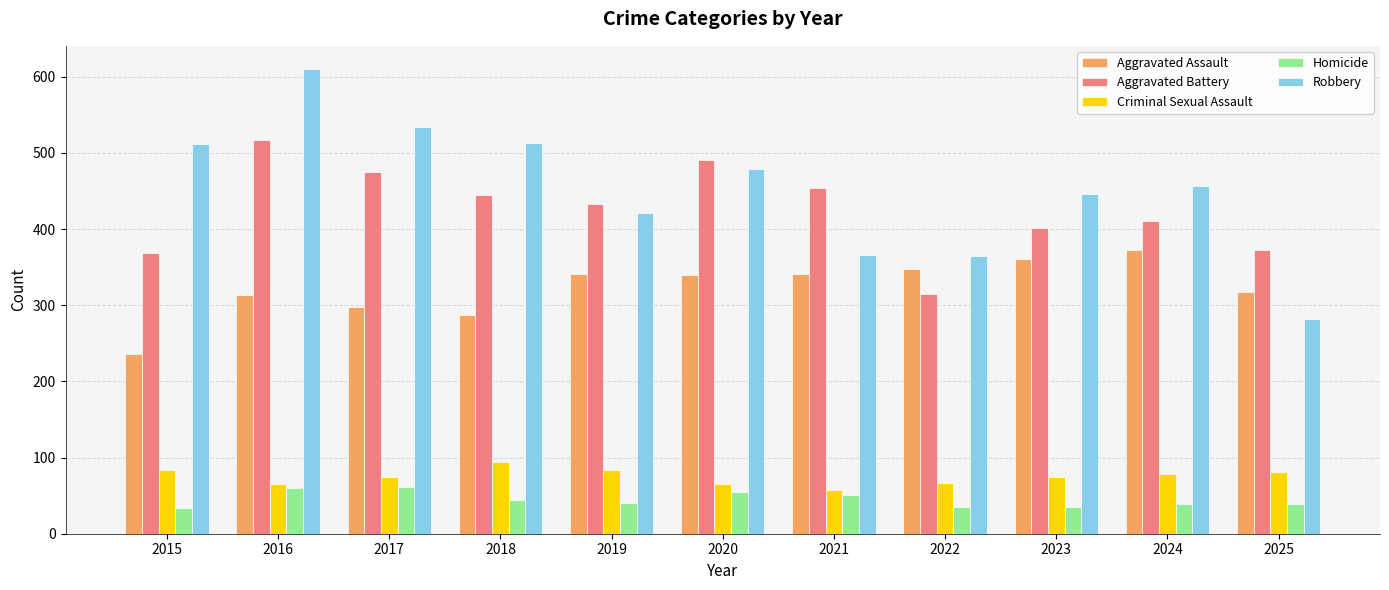

Rank the series by their maximum value, from highest to lowest.

Robbery, Aggravated Battery, Aggravated Assault, Criminal Sexual Assault, Homicide